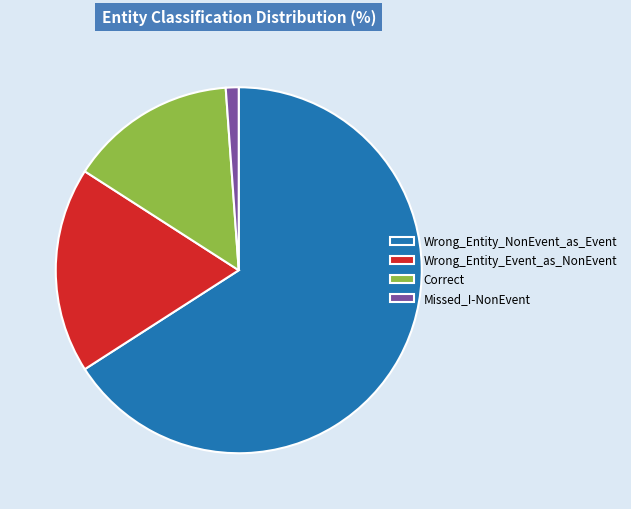

The Correct slice represents 5% of the pie. True or false?

False